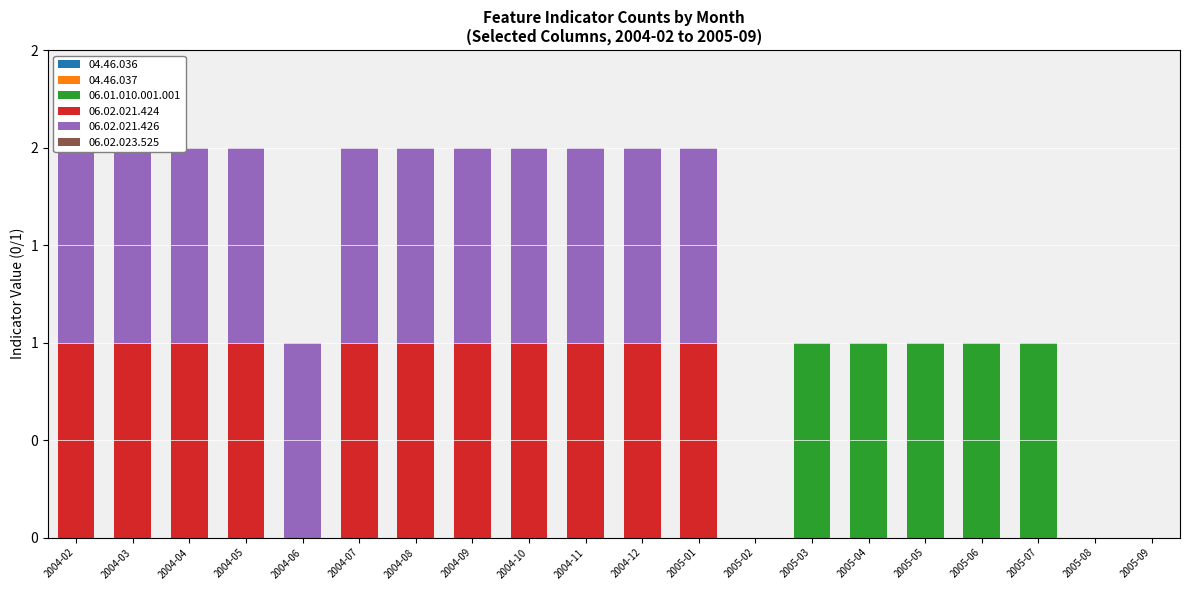

At how many categories does at least one series exceed 0?

17